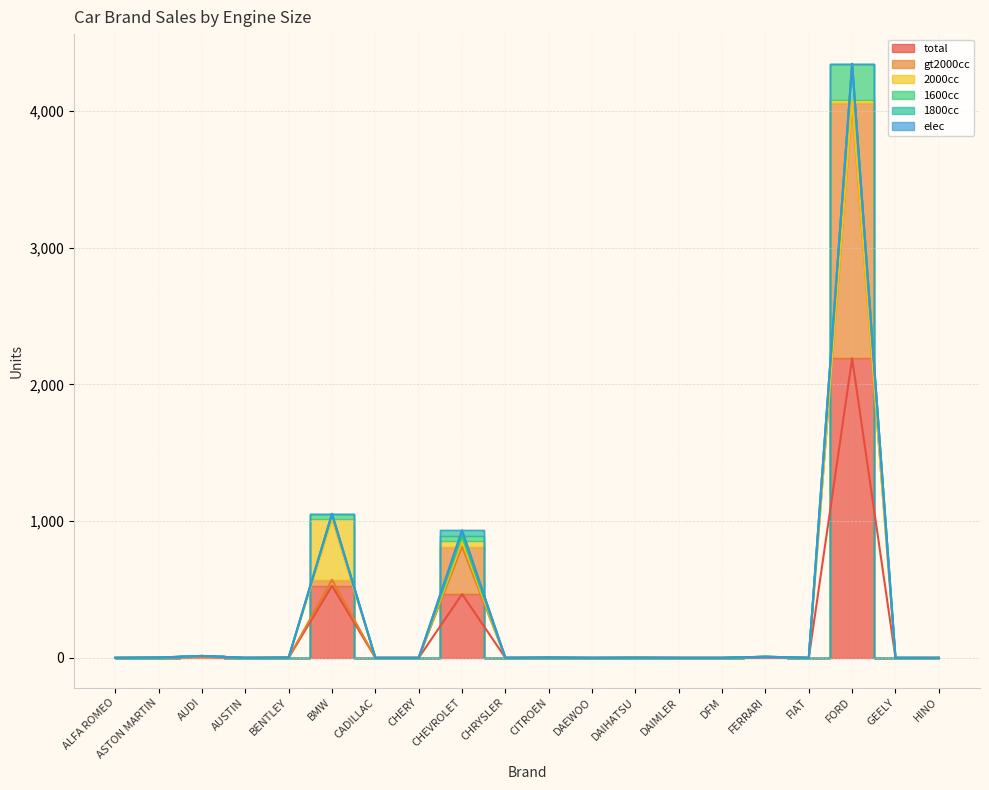

How many interior local peaks does the 1600cc series have?

7